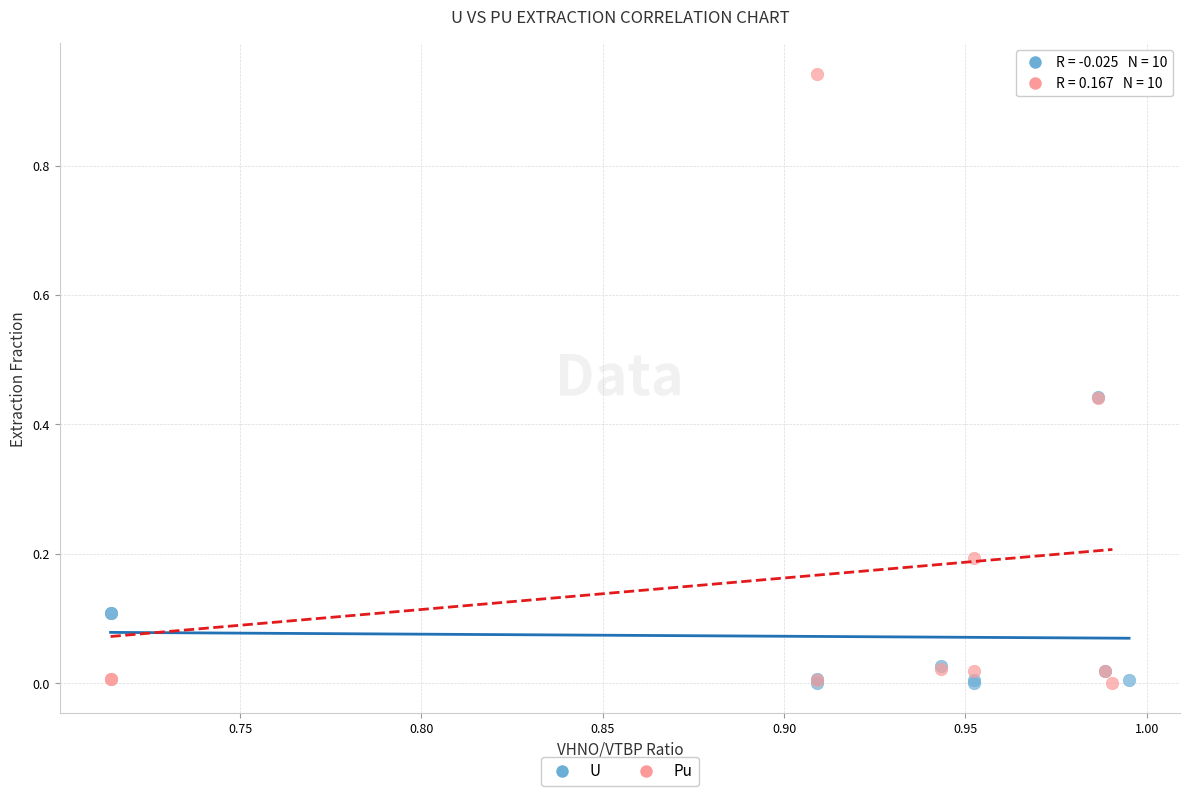

Which series has the largest Y range (max minus min)?

Pu